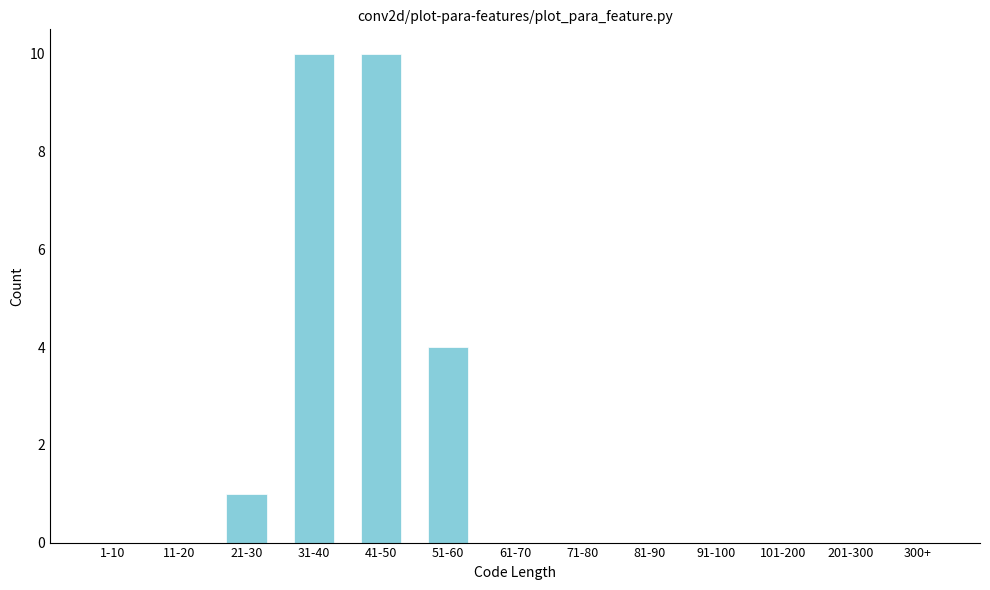

Reading left to right, what are all the values shown in this chart?

1-10=0	11-20=0	21-30=1	31-40=10	41-50=10	51-60=4	61-70=0	71-80=0	81-90=0	91-100=0	101-200=0	201-300=0	300+=0